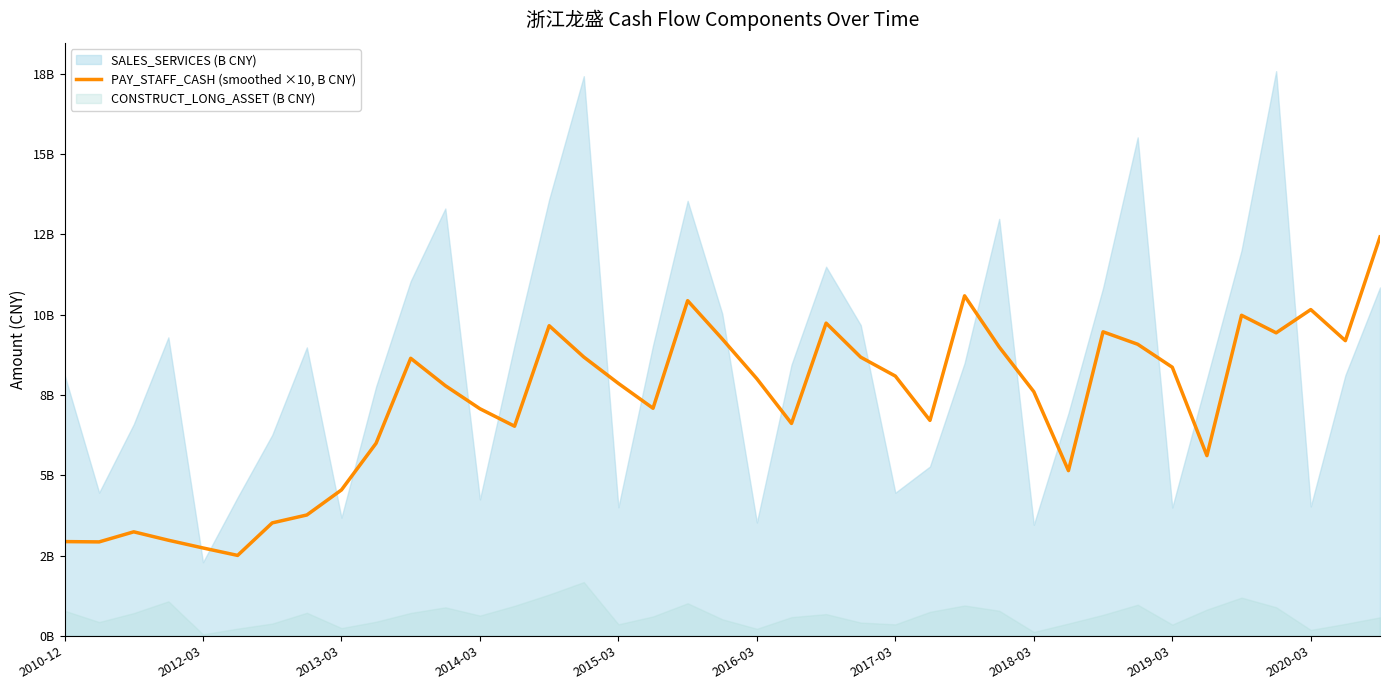

What is the approximate value at 18?

10.4